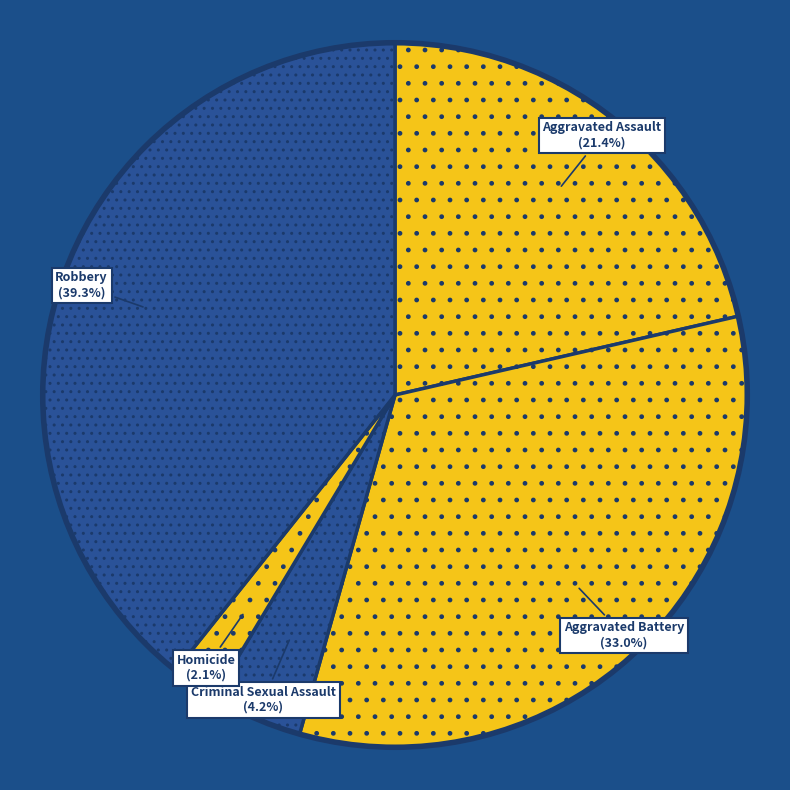

Rank the categories by value from lowest to highest.

Homicide, Criminal Sexual Assault, Aggravated Assault, Aggravated Battery, Robbery